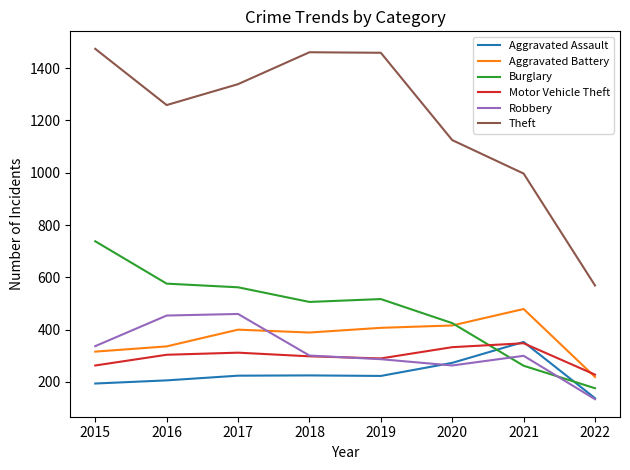

What is the greatest value displayed?

1474